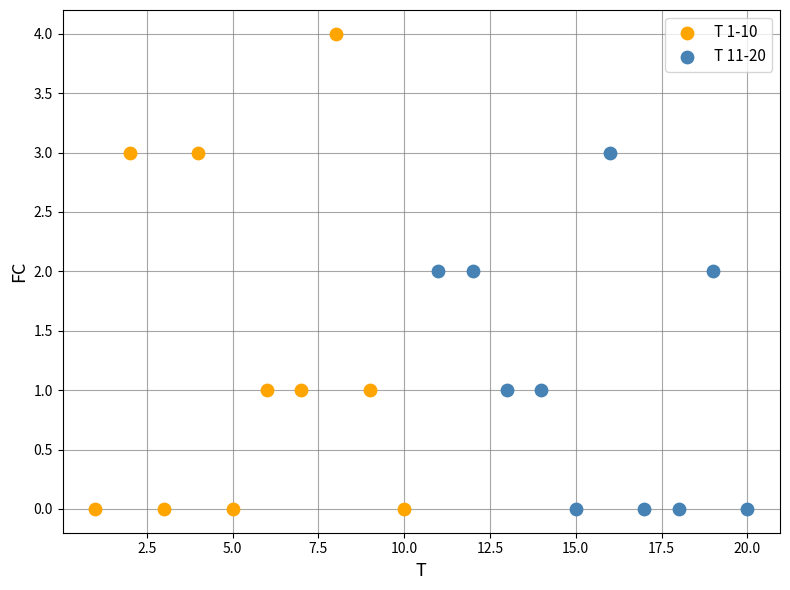

Which series contains the highest Y value?

T 1-10